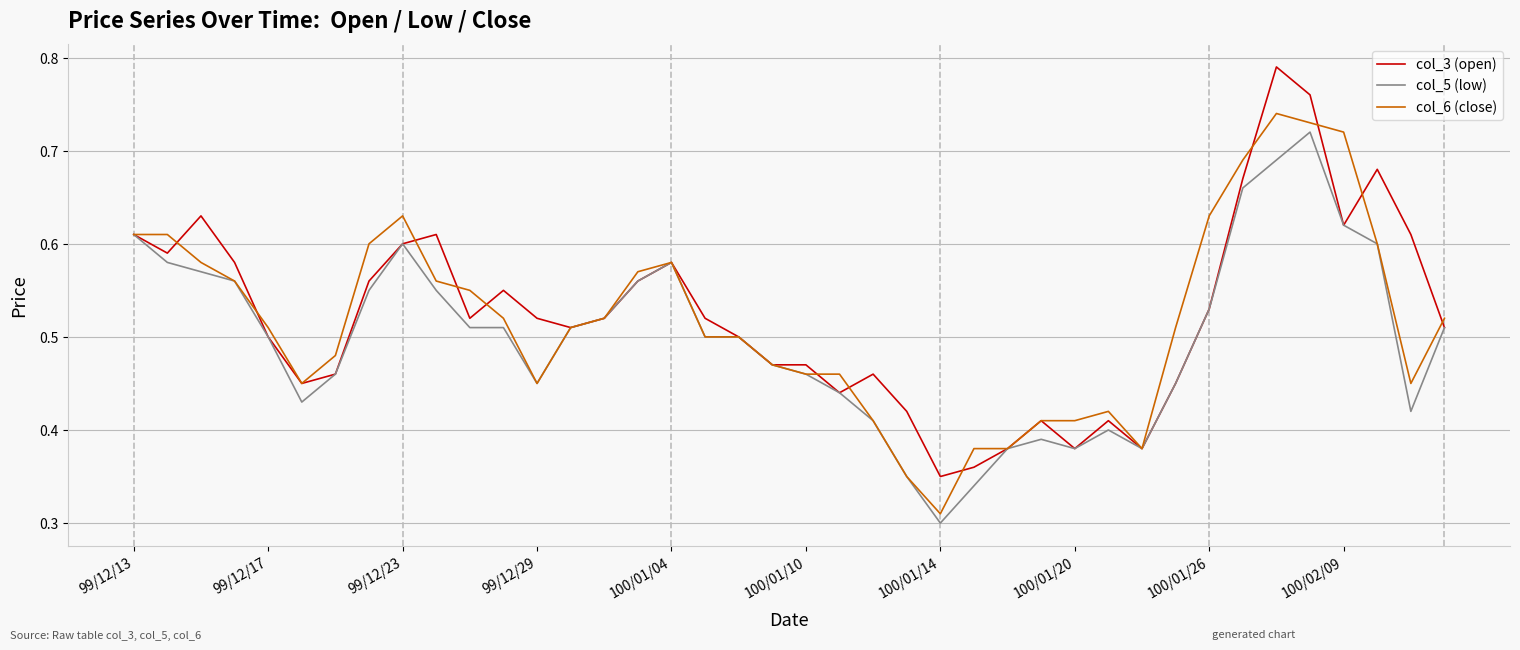

True or false: col_5 (low) has more than 0 interior local peaks.

True